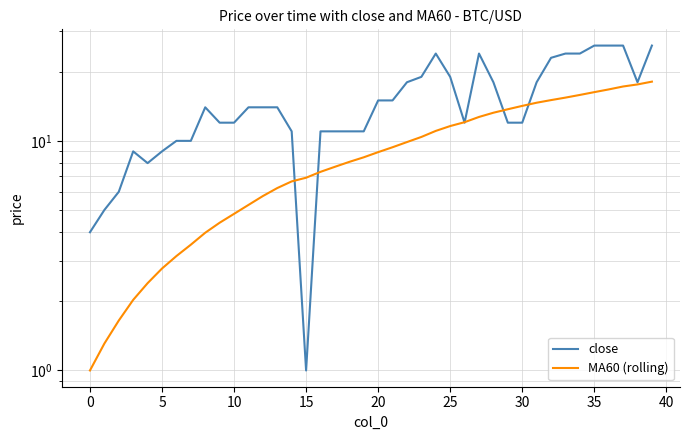

The value of MA60 (rolling) at 0 is 0.3. True or false?

False